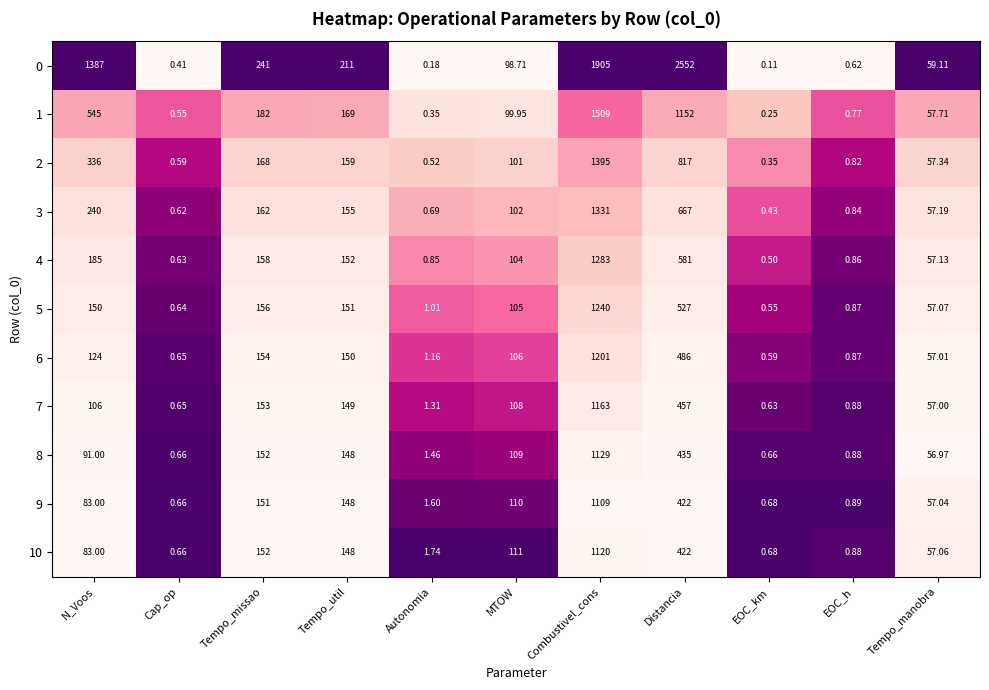

Which category has the lowest value across all series?

EOC_km